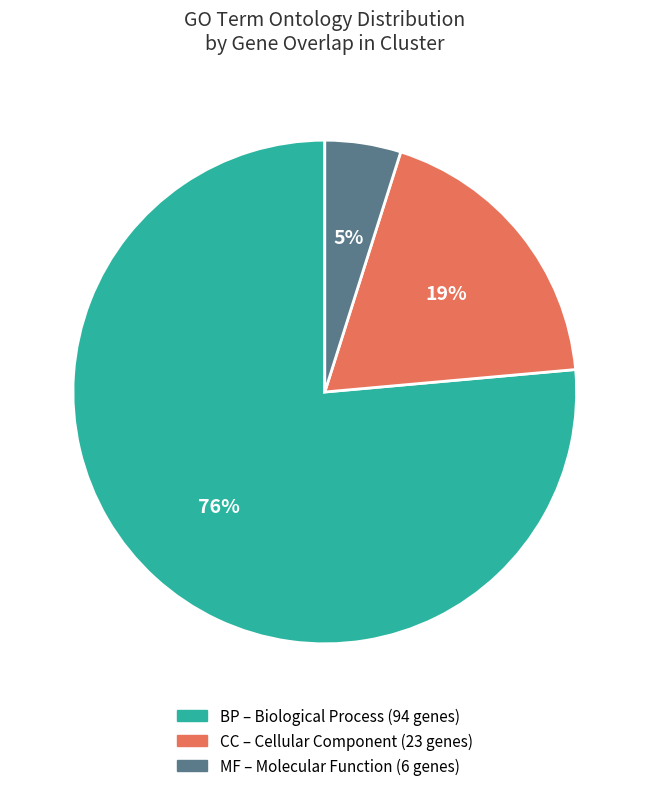

What is the majority slice?

BP